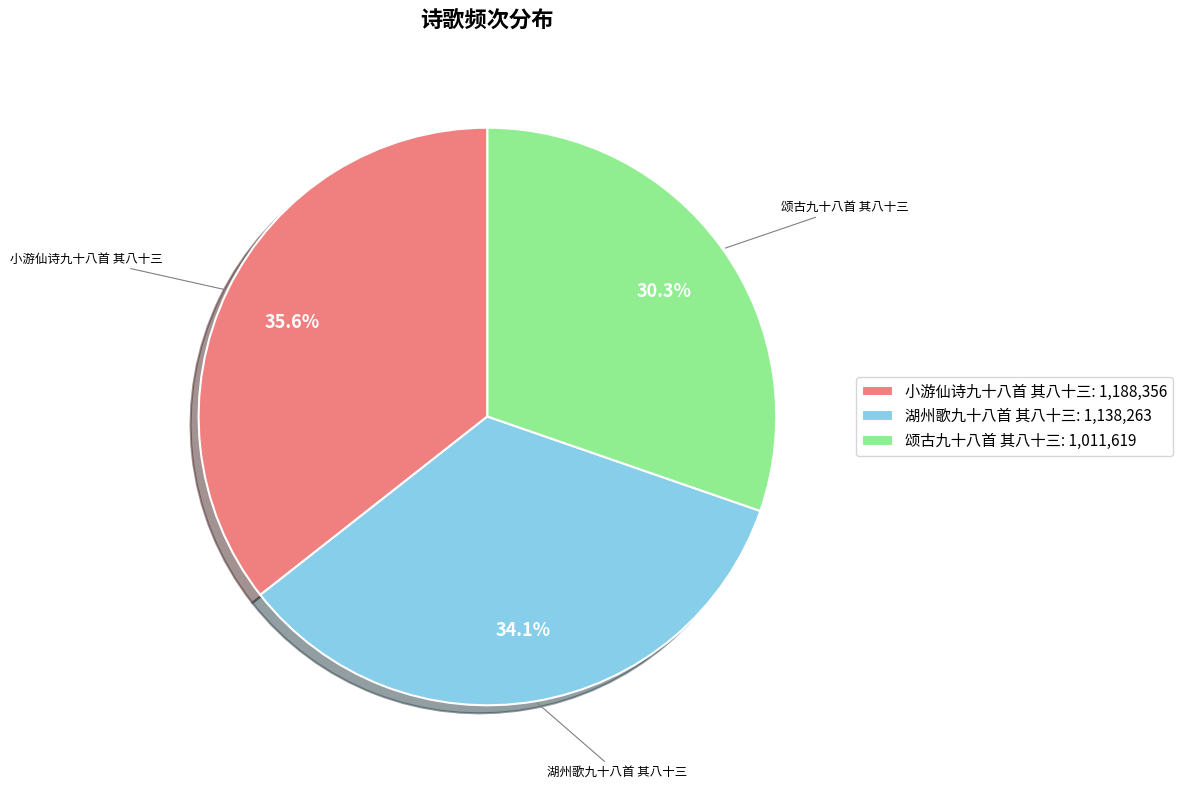

How much of the chart is everything except 湖州歌九十八首 其八十三?

65.9%